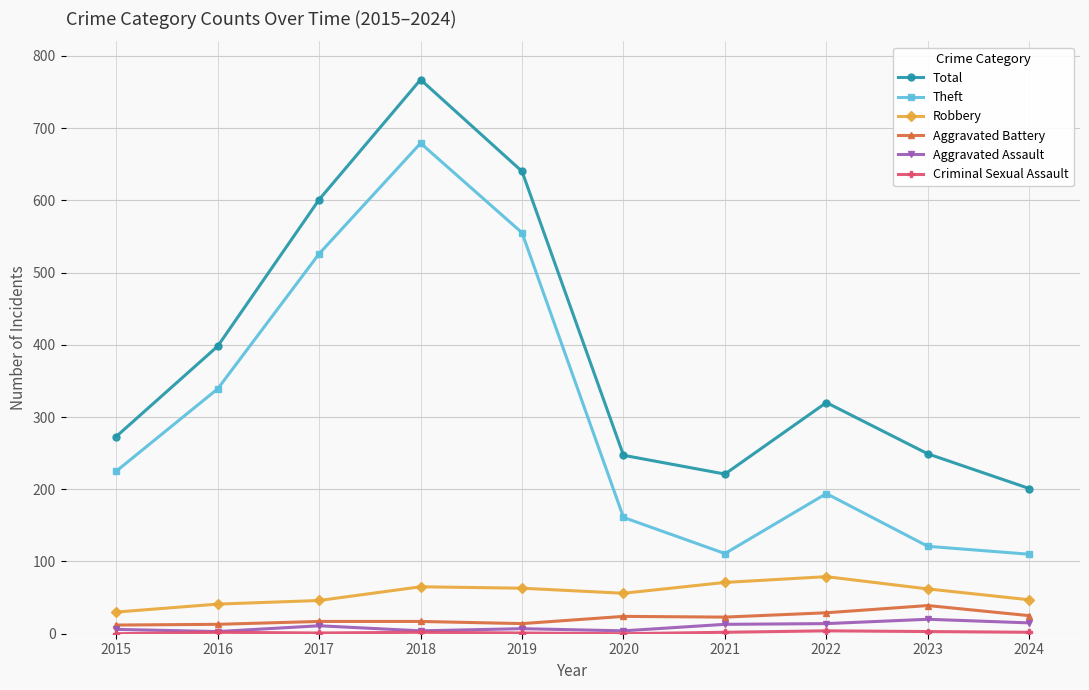

What is the maximum value shown in the chart?

767